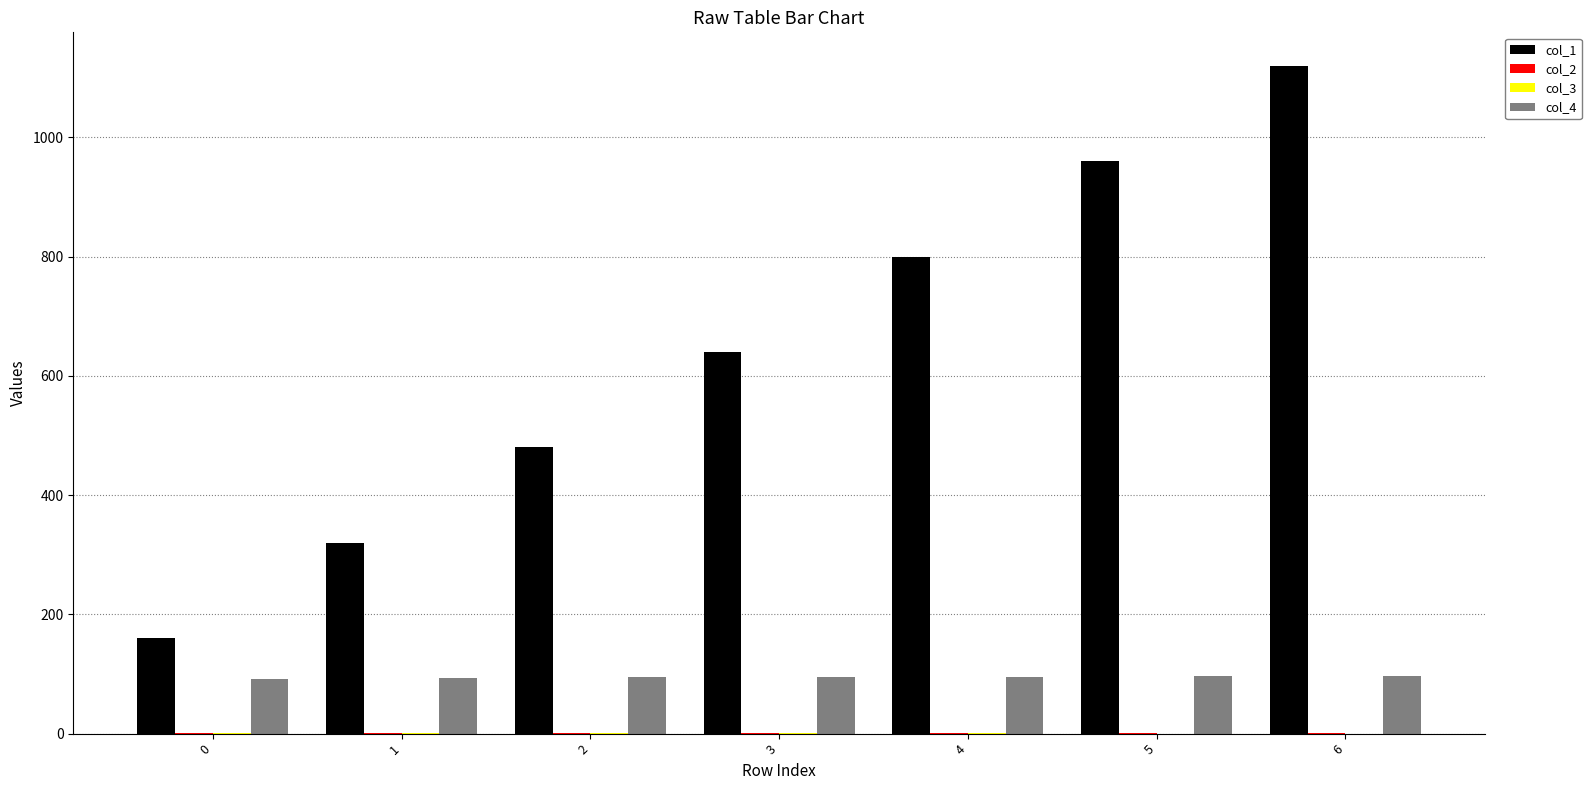

How many groups of bars are there?

7